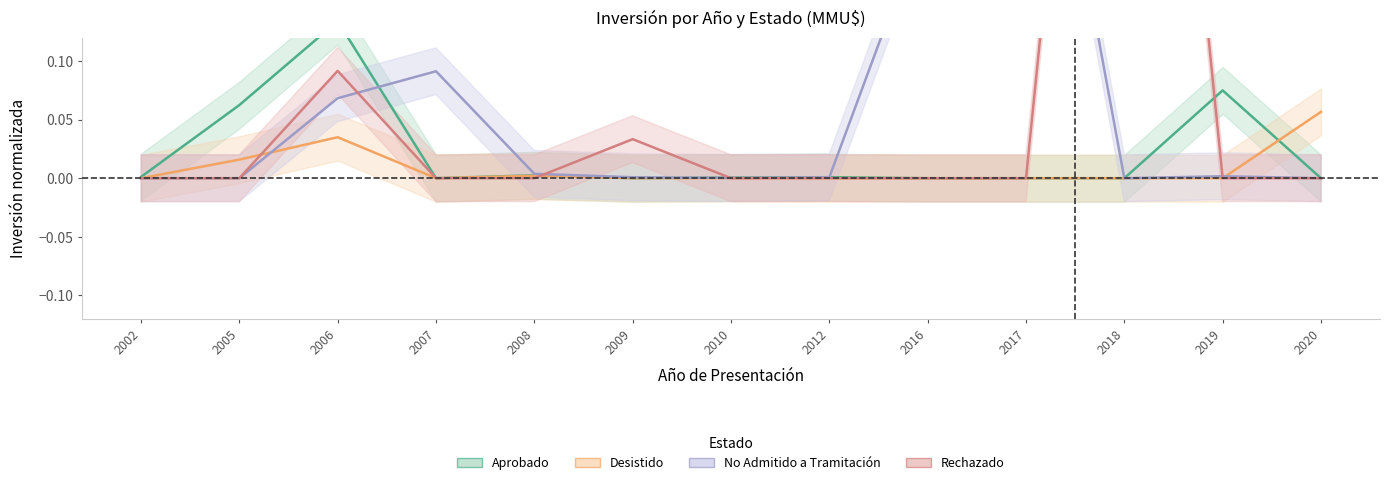

Which label corresponds to the smallest value in the chart?

2009